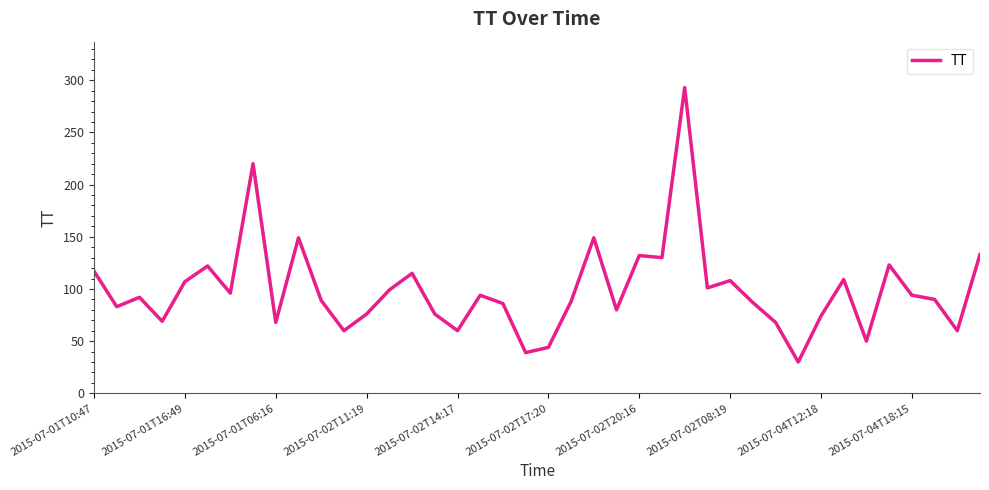

What is the maximum value shown in the chart?

293